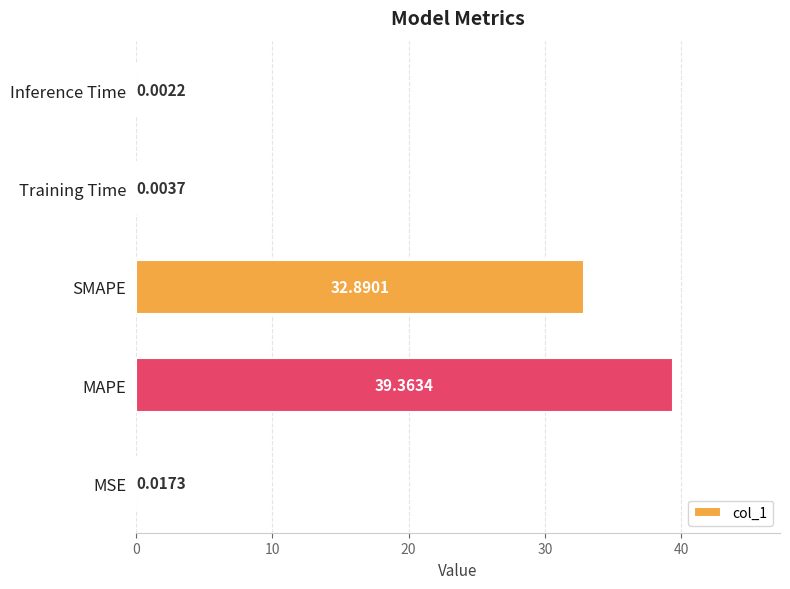

What is the maximum value shown in the chart?

39.4